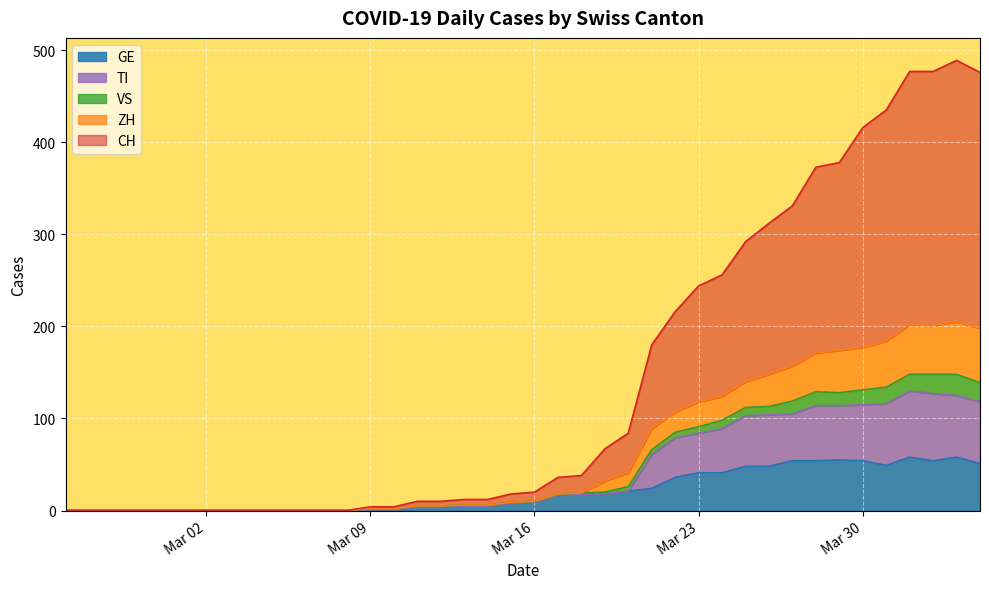

How many values in the GE series exceed 9?

19